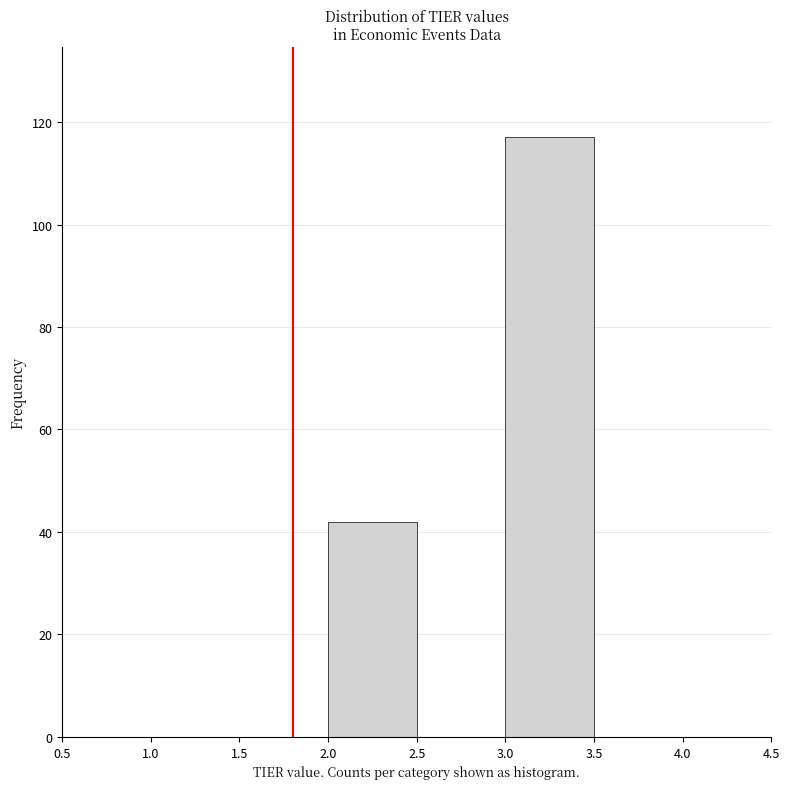

Reading left to right, list every bar in this chart as the range it spans on the x-axis followed by its height. The values are not printed on the chart, so give them approximately, as read against the axis.

0.5 to 1.0: 0
1.0 to 1.5: 0
1.5 to 2.0: 0
2.0 to 2.5: 42
2.5 to 3.0: 0
3.0 to 3.5: 118
3.5 to 4.0: 0